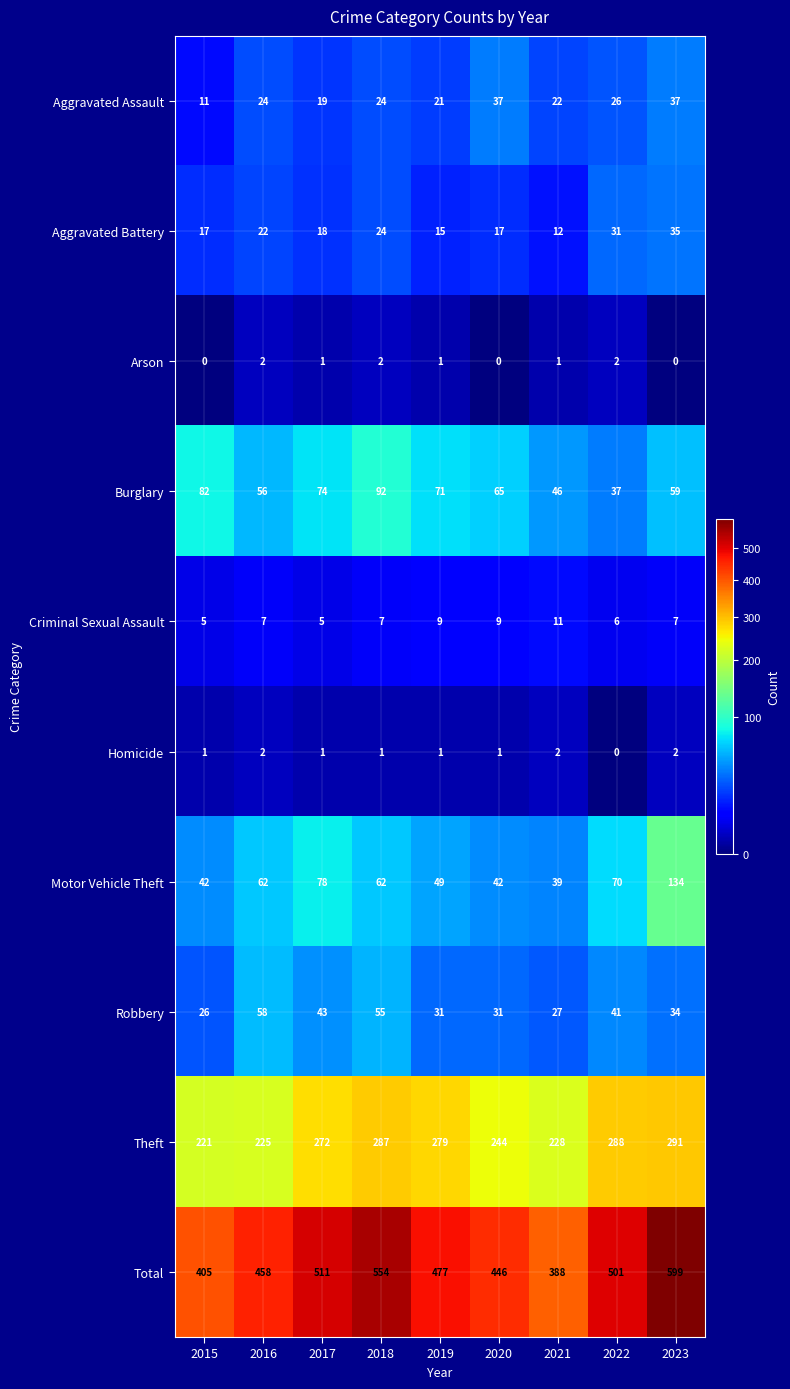

Count the number of categories in the chart.

9